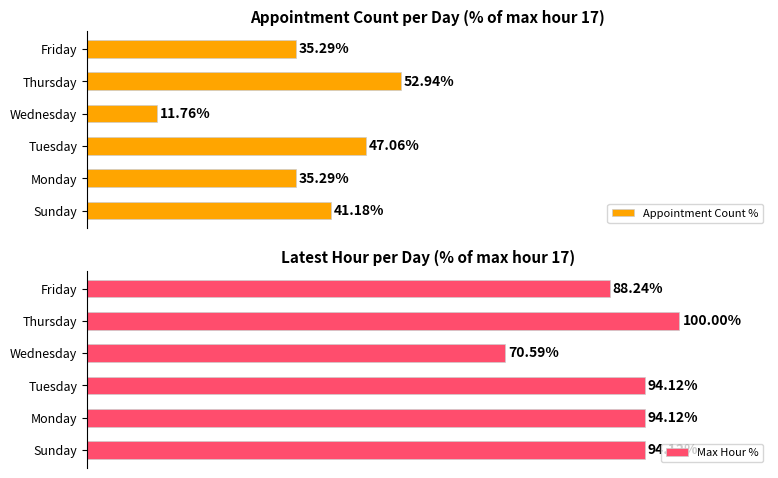

Reading right to left, extract all data points from this chart.

Appointment Count %: 35.3	52.9	11.8	47.1	35.3	41.2
Max Hour %: 88.2	100.0	70.6	94.1	94.1	94.1